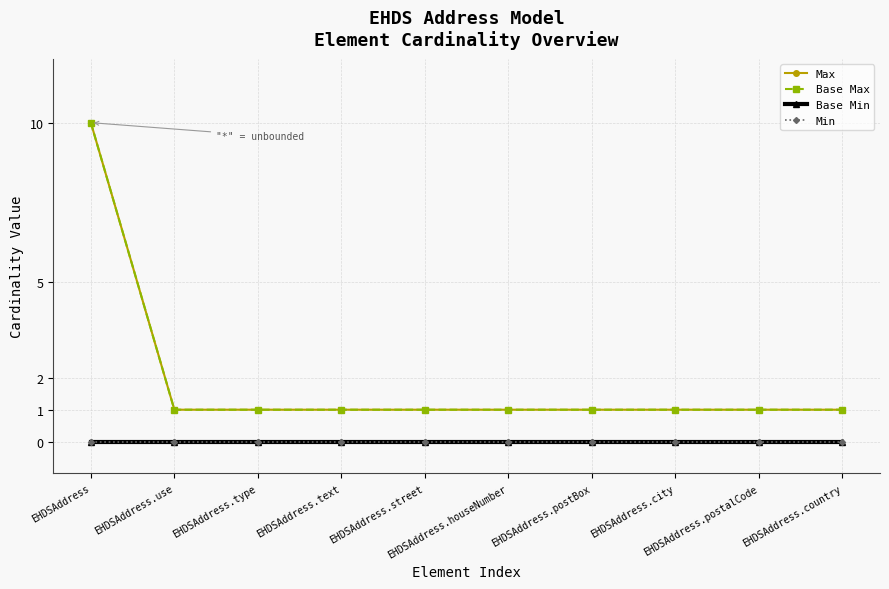

Does the chart have visible grid lines?

Yes